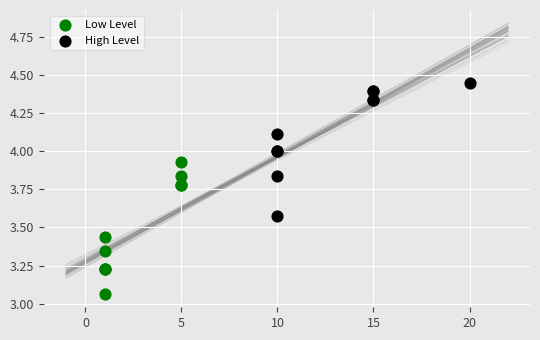

What are all the series names shown in the legend?

Low Level, High Level